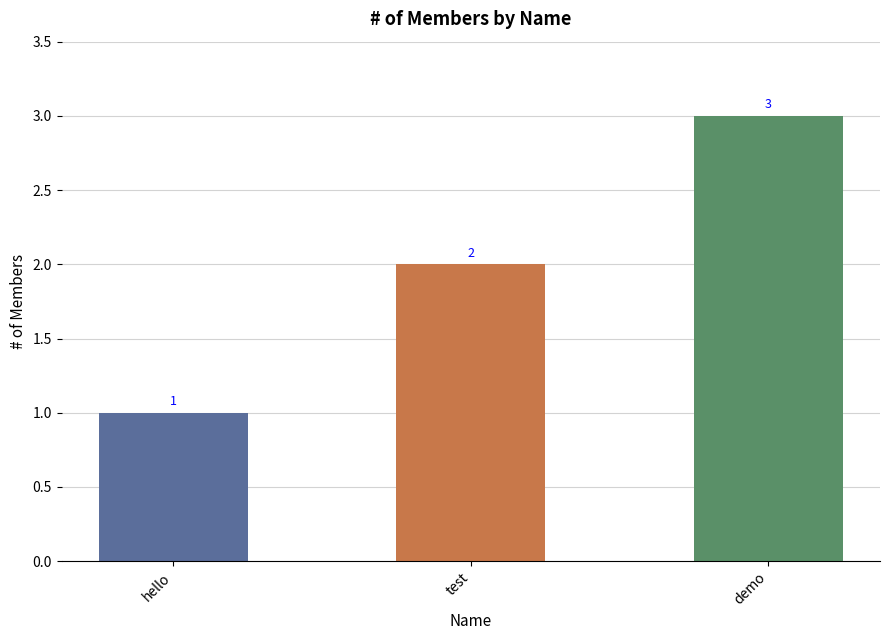

Reading left to right, what are all the values shown in this chart?

hello=1	test=2	demo=3